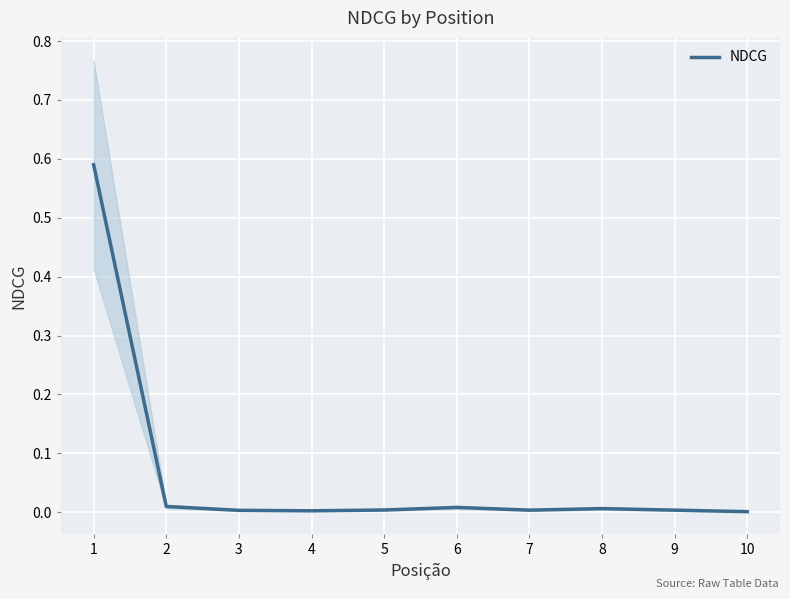

What is the sum of all values?

0.6